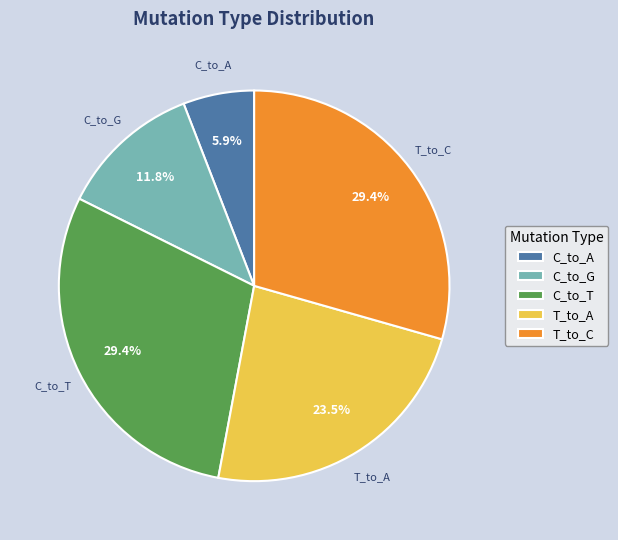

Which slice is the smallest?

C_to_A